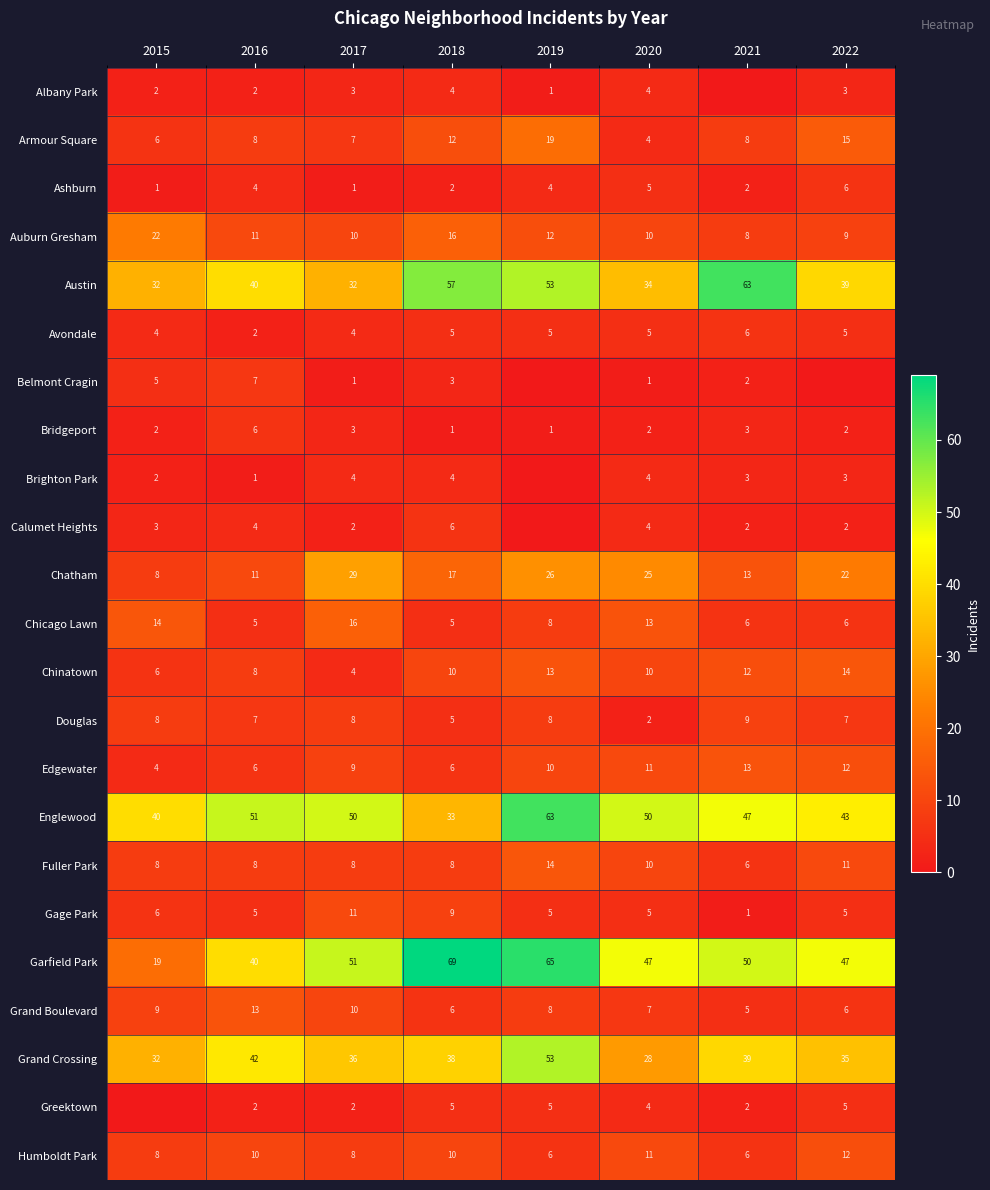

At which category is the sum across all series the highest?

2019